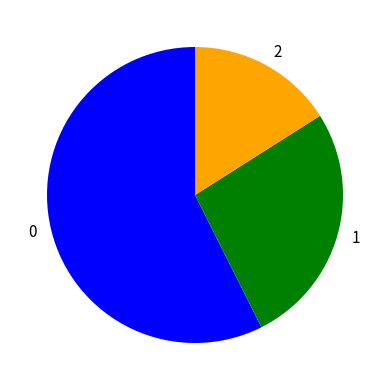

Approximately how many times larger is the value at 1 compared to 0?

0.5